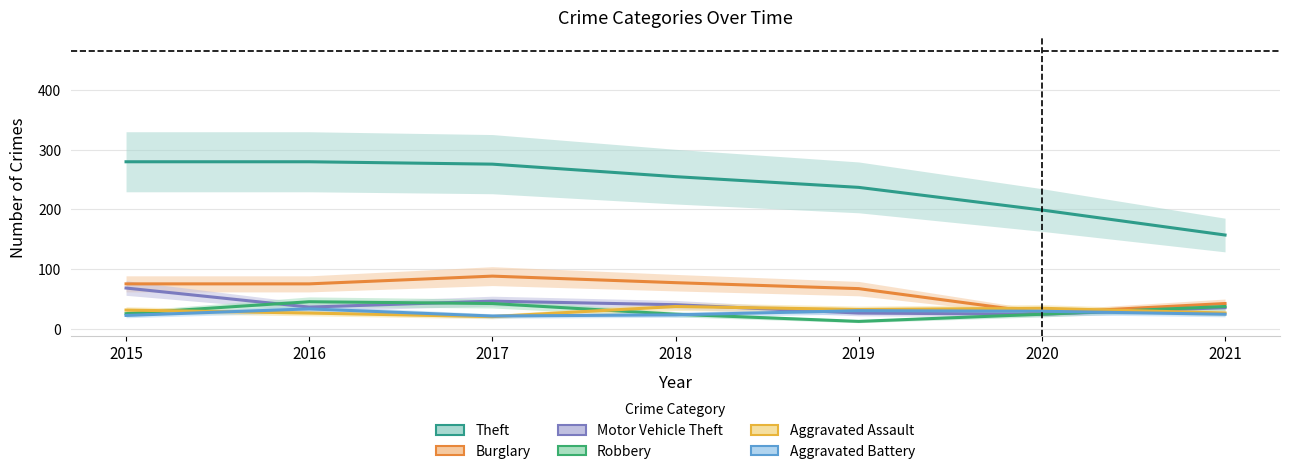

The value of Theft at 2016 is 280. True or false?

True